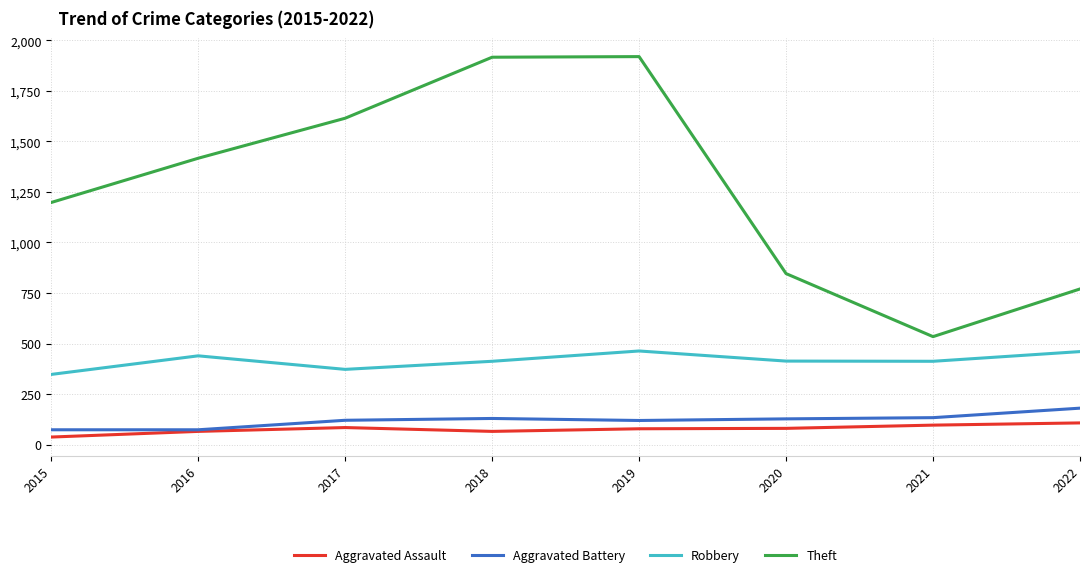

At which label is Theft closest to 1227?

2015